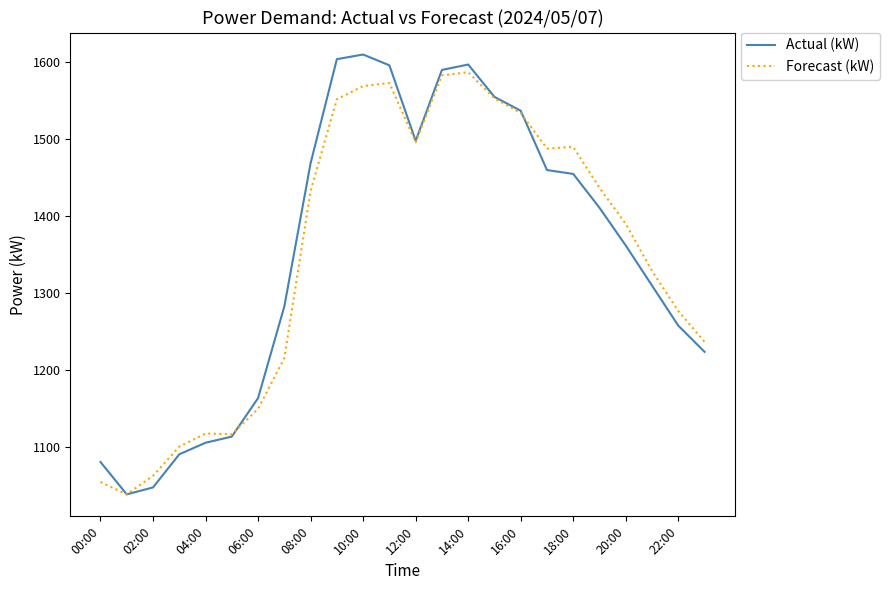

What is the highest value of the Actual (kW) series?

1610